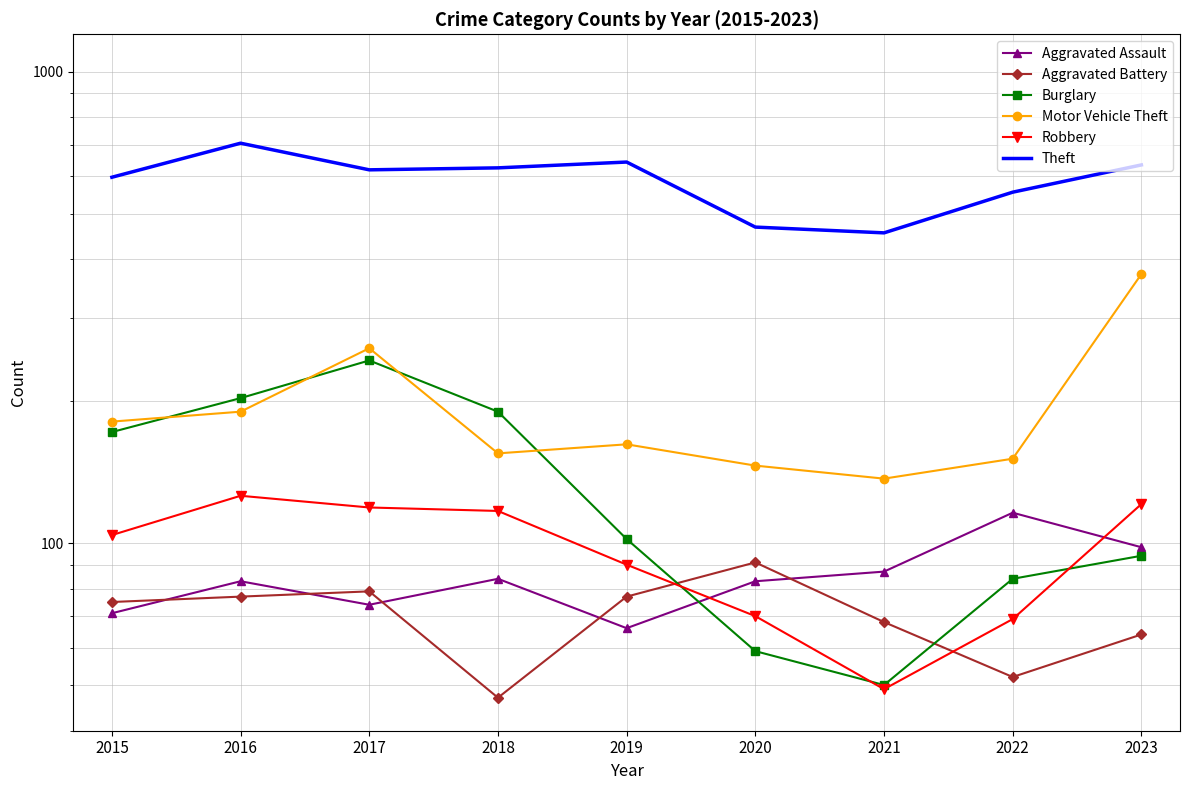

Where is Burglary nearest to the value 147?

2015